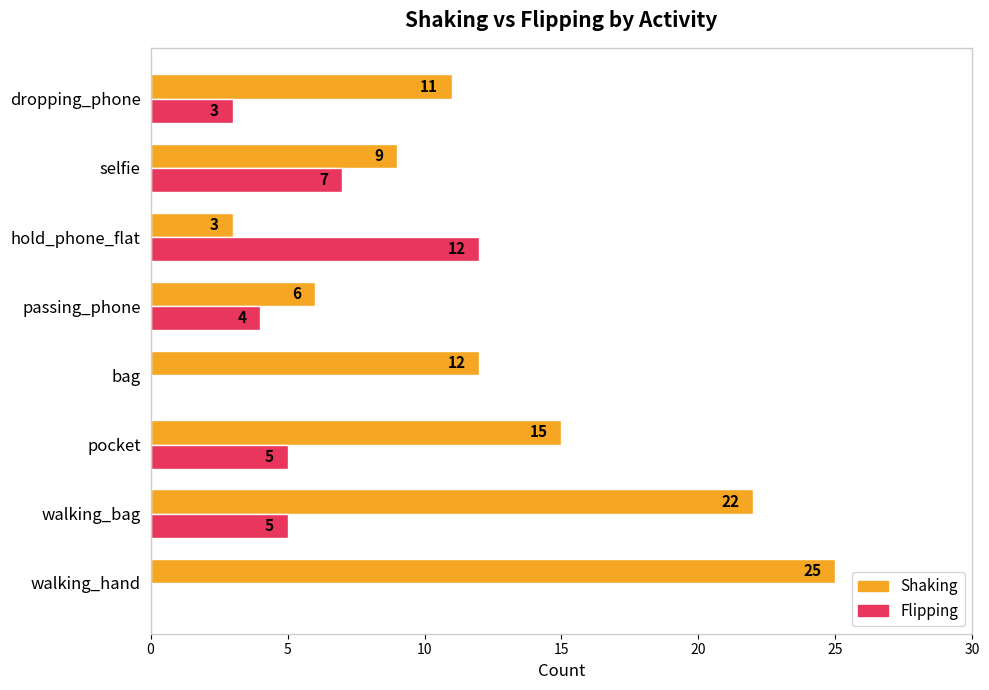

Where is Shaking nearest to the value 14?

pocket